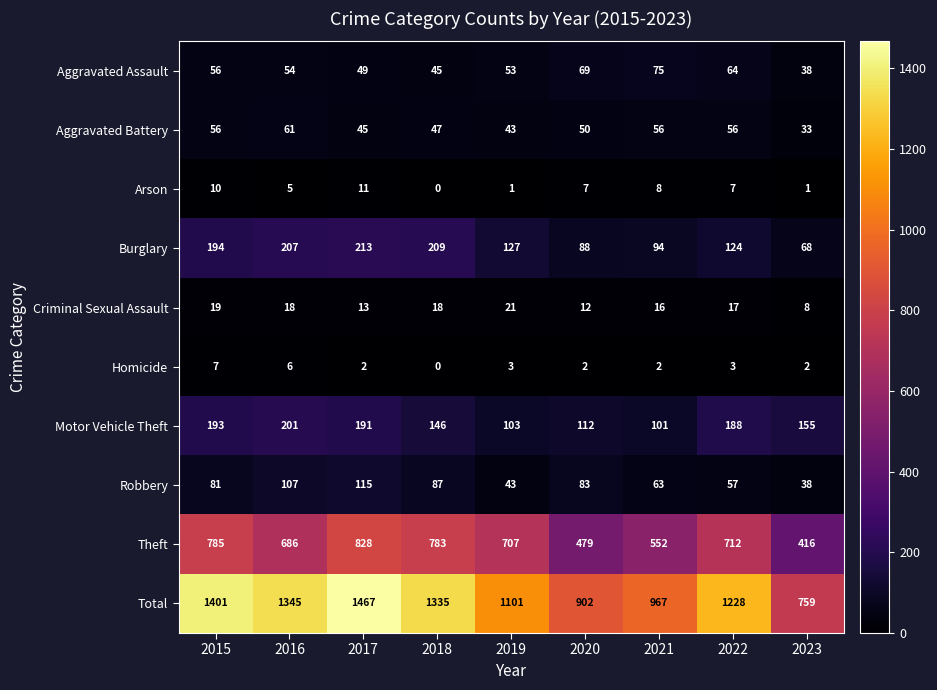

At how many categories does at least one series exceed 57?

9